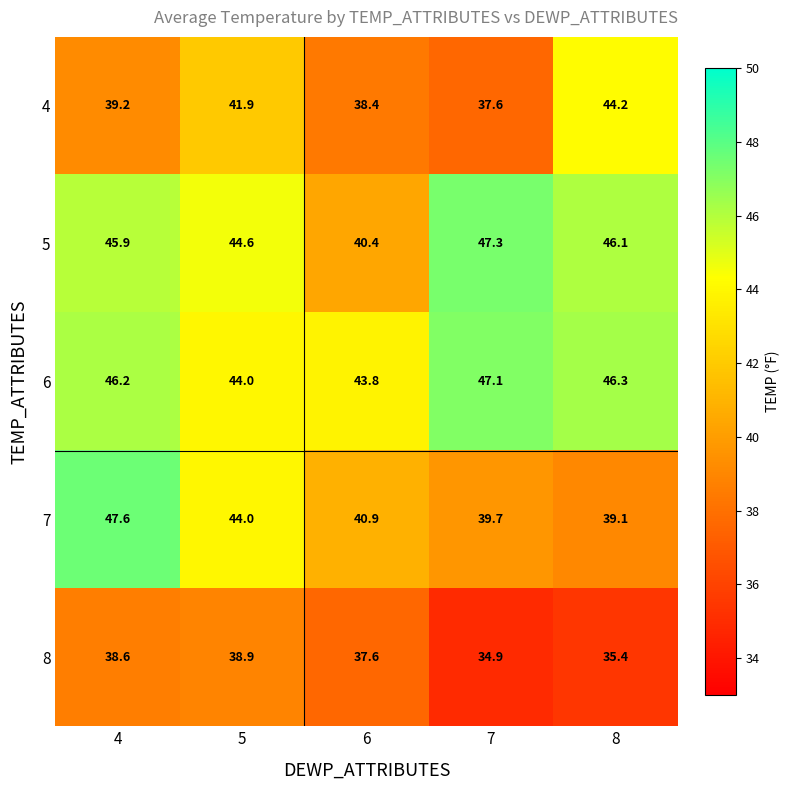

Rank the series by their maximum value, from lowest to highest.

8, 4, 6, 5, 7